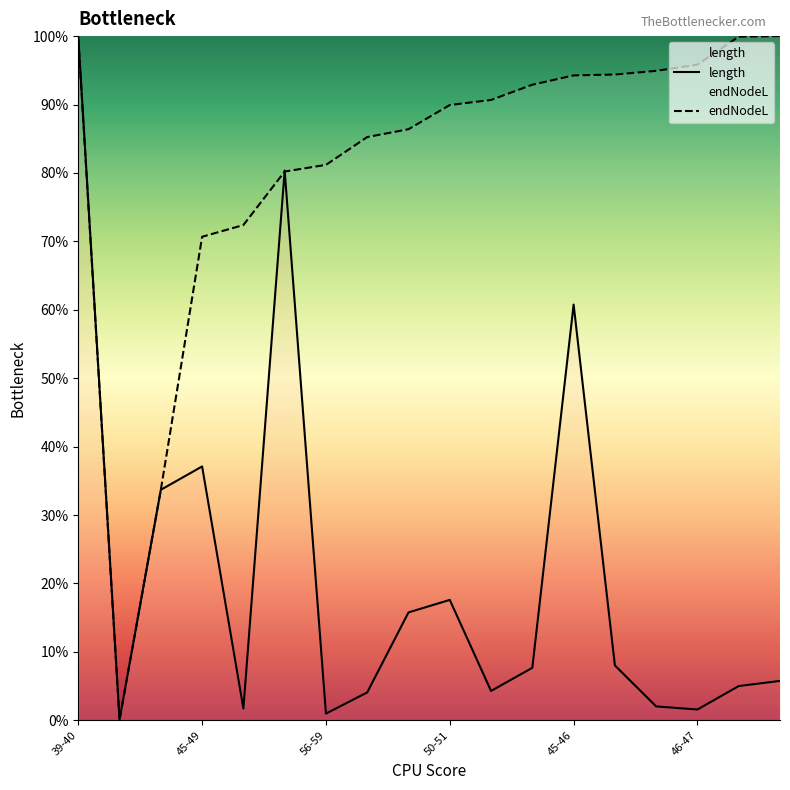

What is the minimum value shown in the chart?

0.1